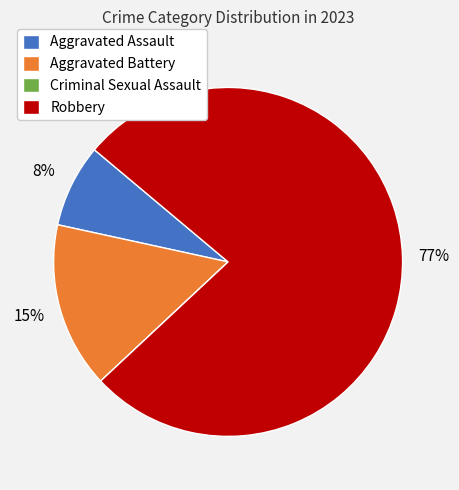

To the nearest percent, what is the average slice percentage?

25%